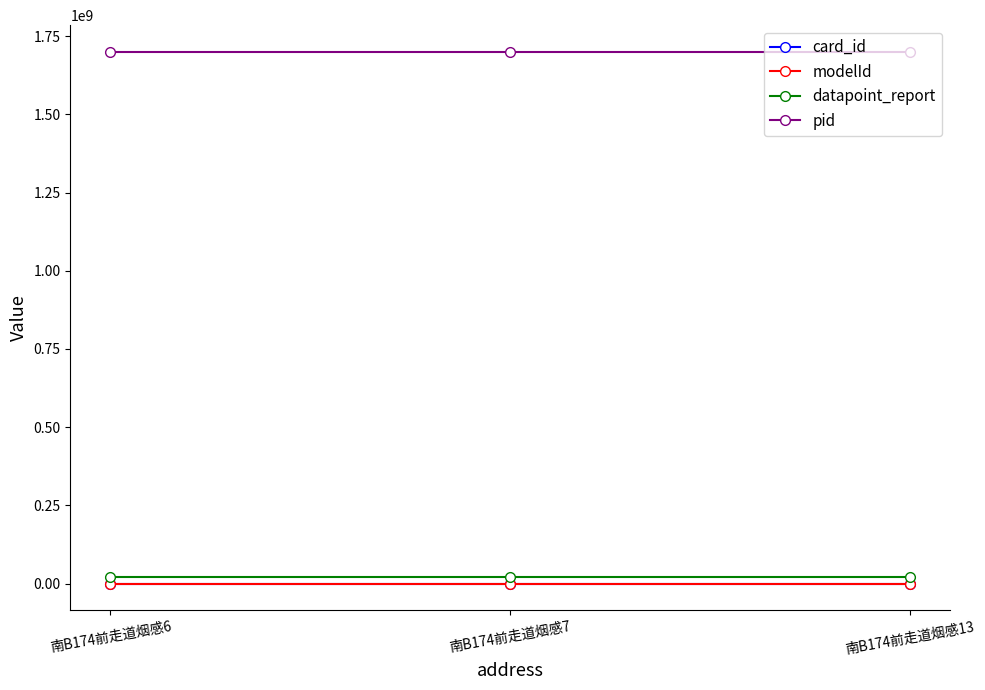

At how many categories does at least one series exceed 1593527721?

3